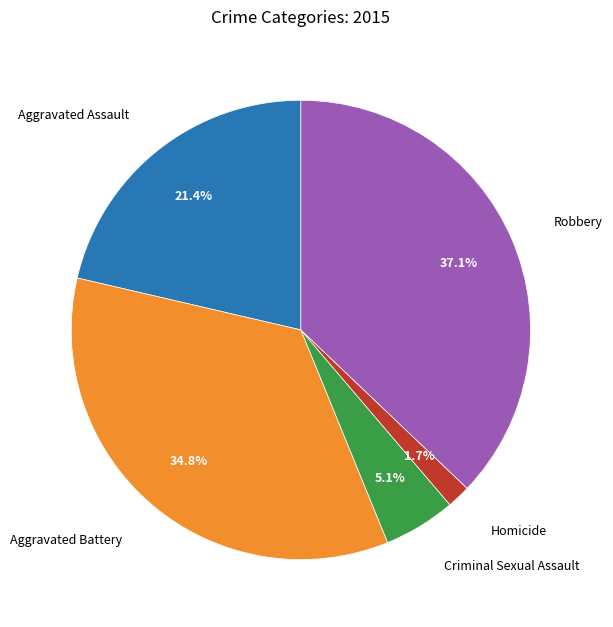

Is there a majority slice in this chart?

No